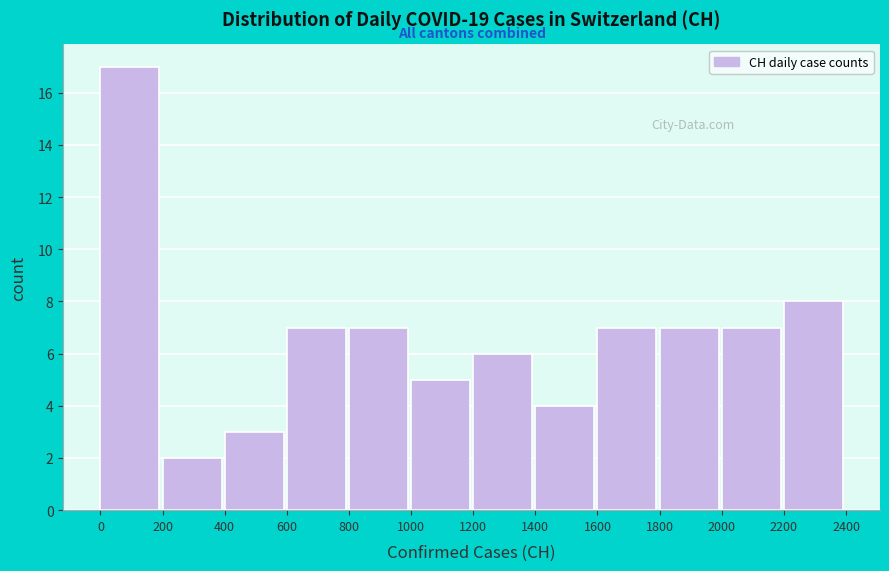

Reading left to right, transcribe this chart: for each bar, give the range it covers on the x-axis and its height. The values are not printed on the chart, so give them approximately, as read against the axis.

0 to 200: 17
200 to 400: 2
400 to 600: 3
600 to 800: 7
800 to 1000: 7
1000 to 1200: 5
1200 to 1400: 6
1400 to 1600: 4
1600 to 1800: 7
1800 to 2000: 7
2000 to 2200: 7
2200 to 2400: 8